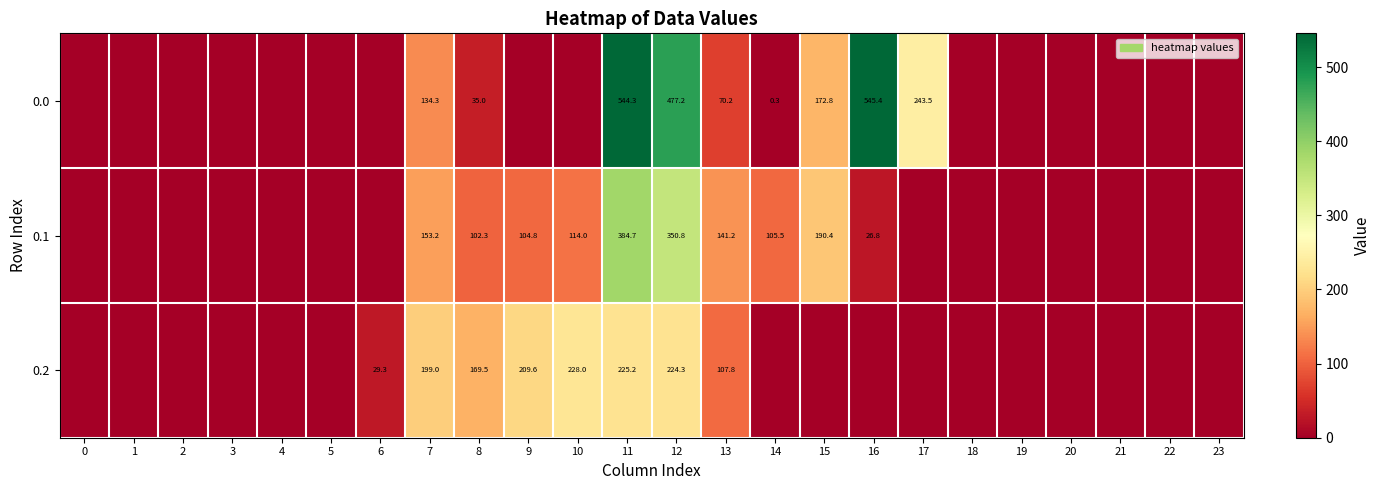

The value of 0.1 at 9 is 104.8. True or false?

True